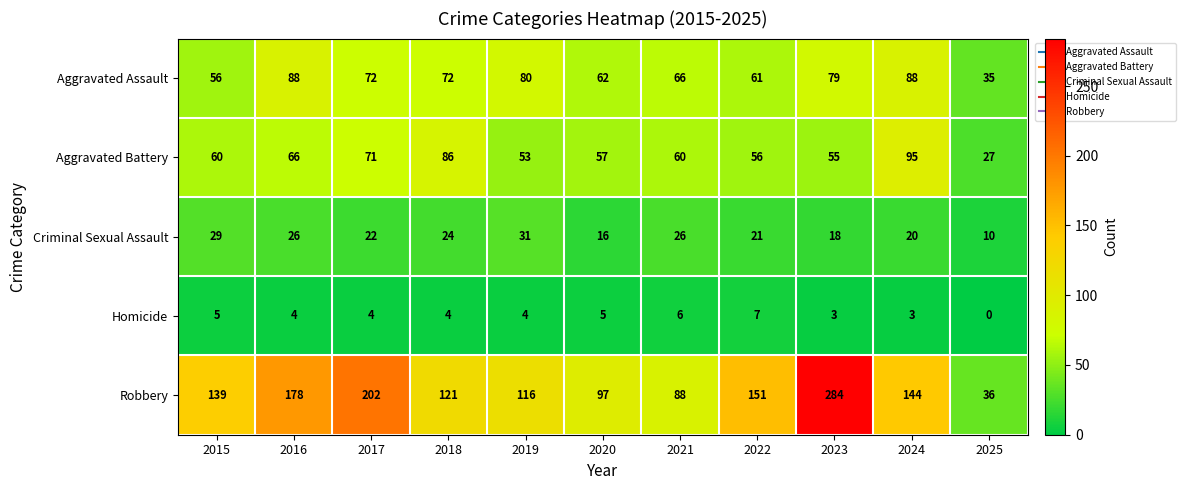

Which series has the largest total across all categories?

Robbery